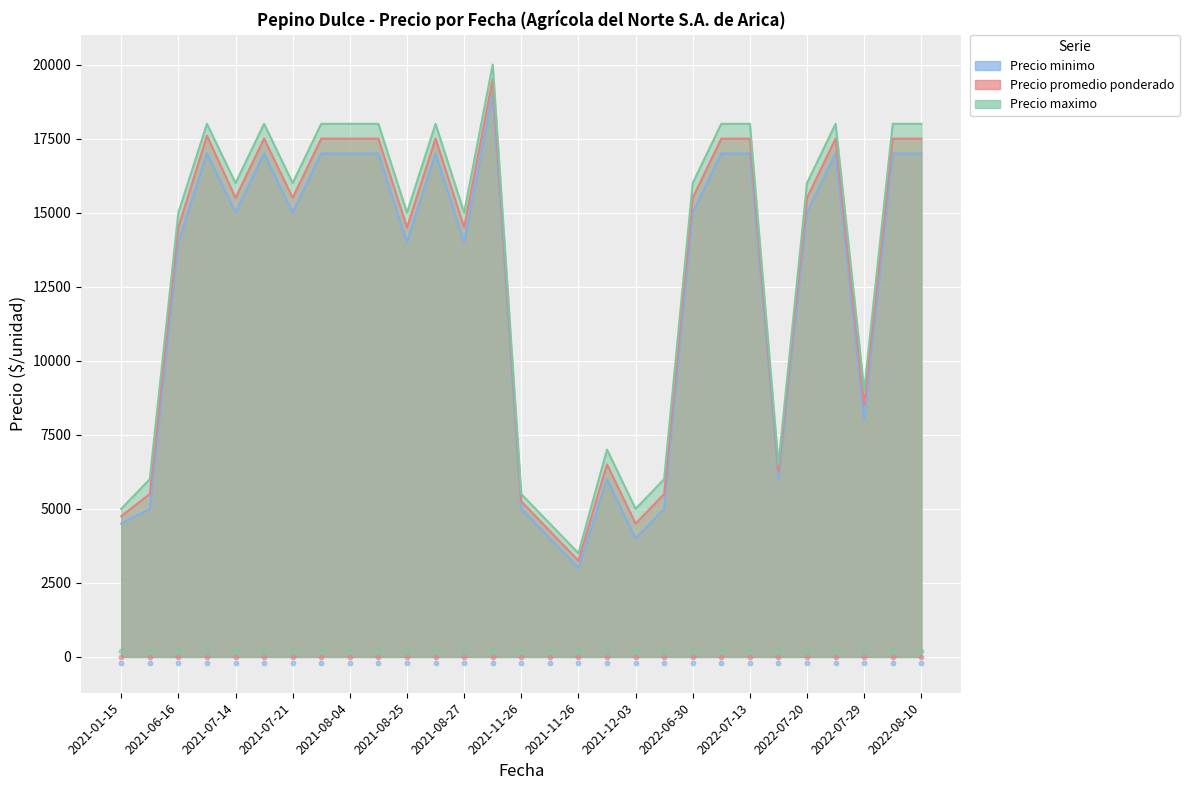

At how many categories does at least one series exceed 12610?

19